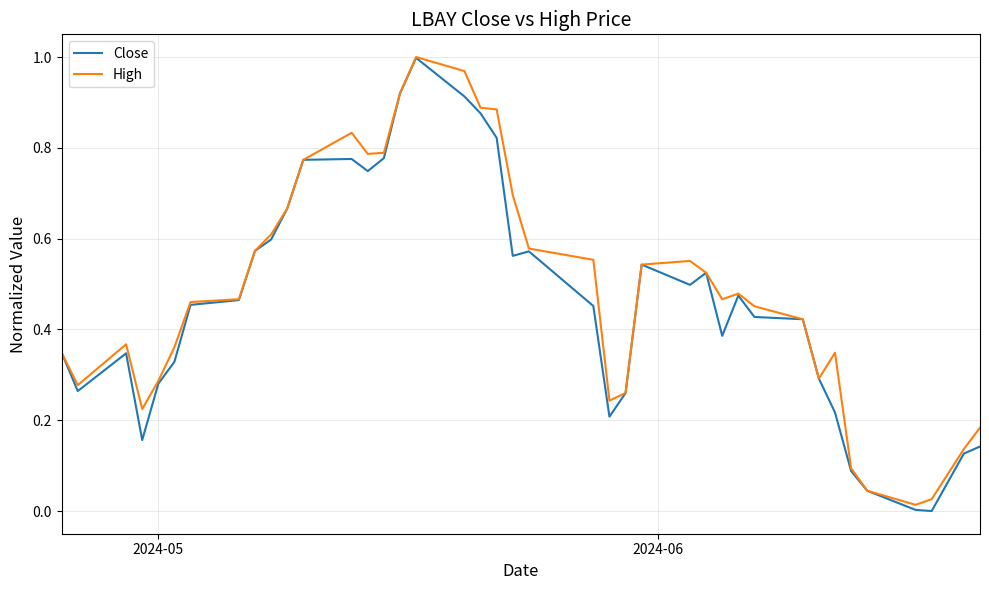

What are all the series names shown in the legend?

Close, High